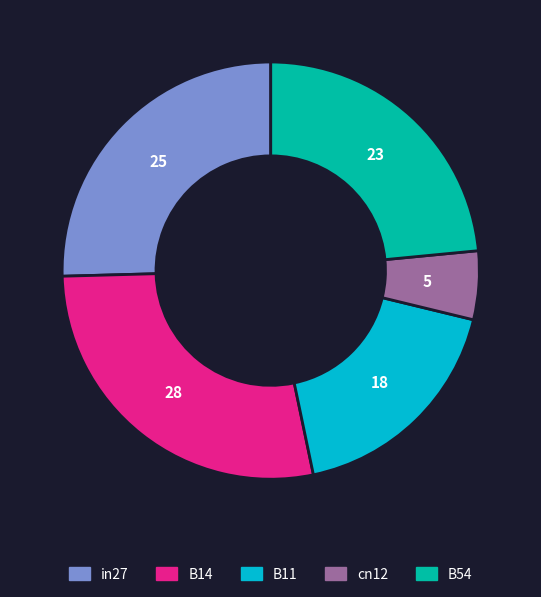

Is there a majority slice in this chart?

No